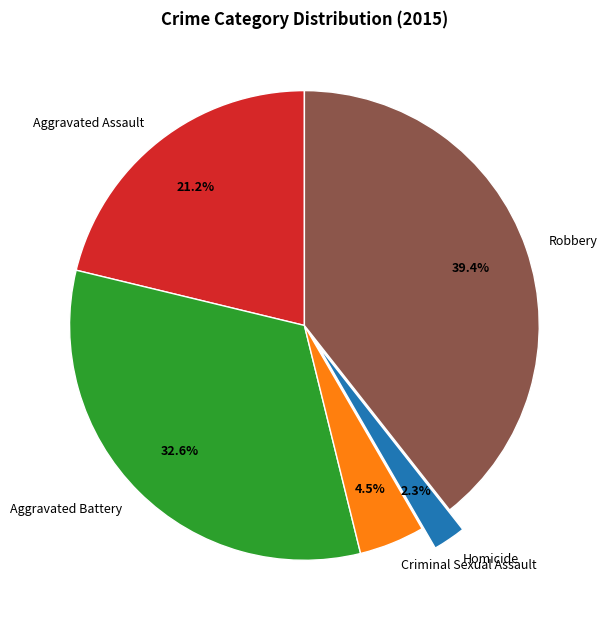

Count the number of slices in the pie.

5